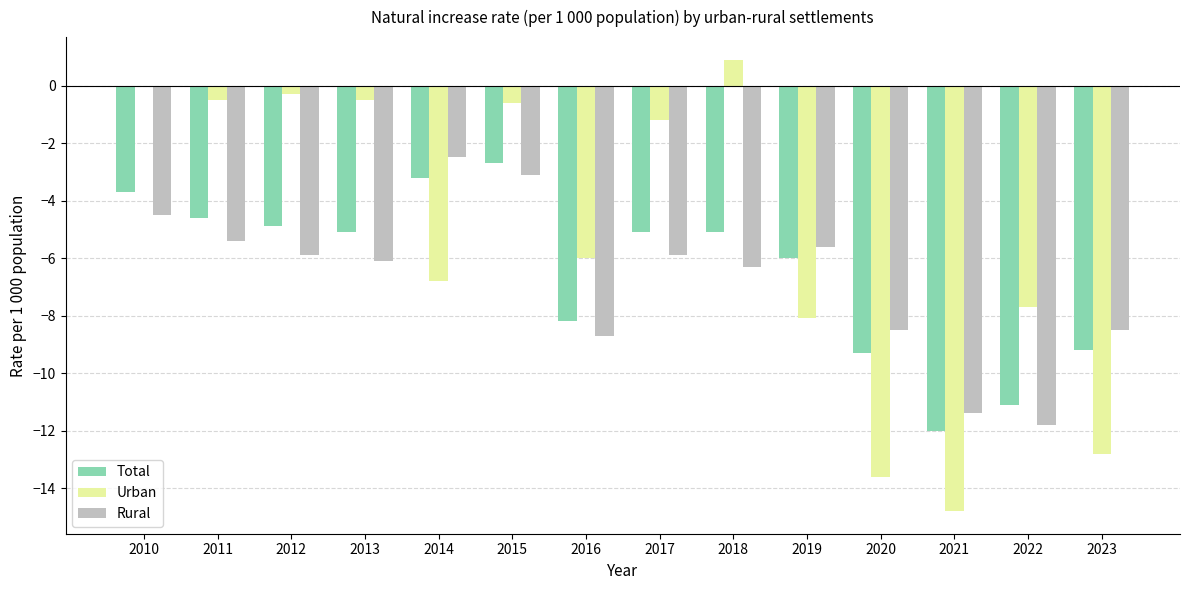

At which label does Rural reach its peak?

2014